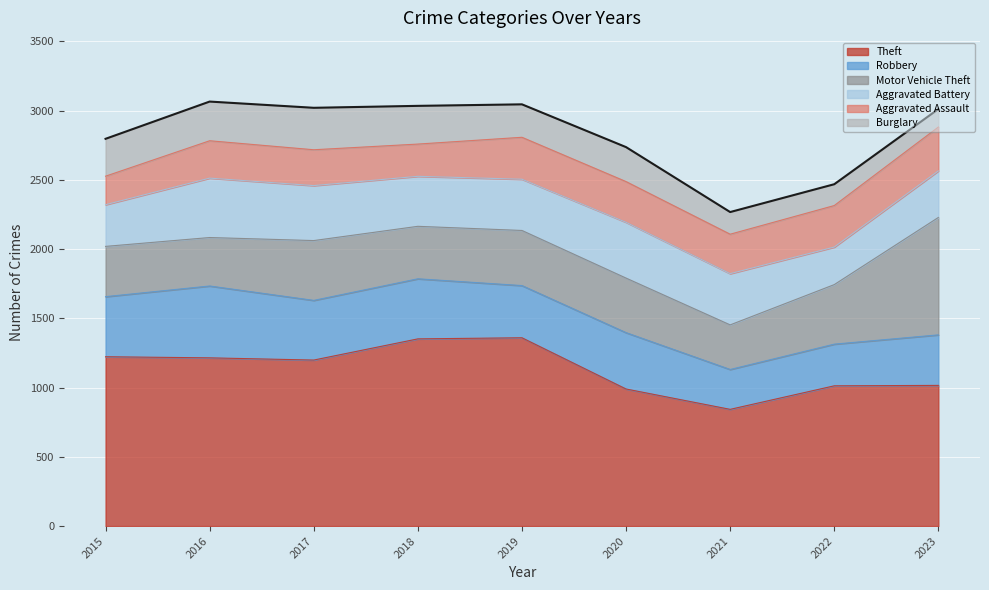

What is the lowest value of the Aggravated Battery series?

271